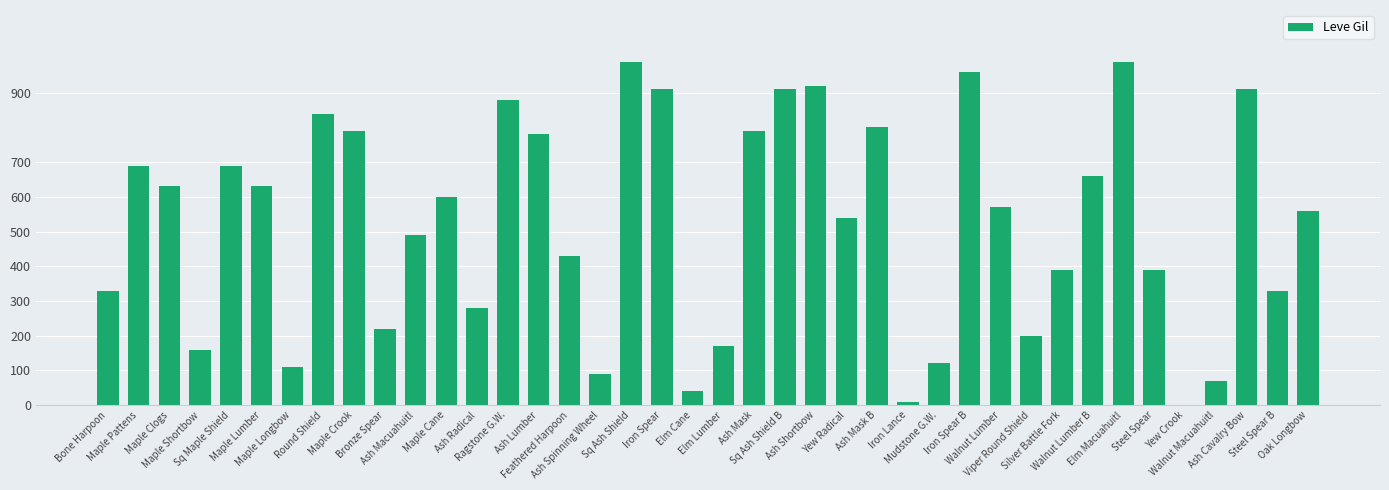

What is the greatest value displayed?

990